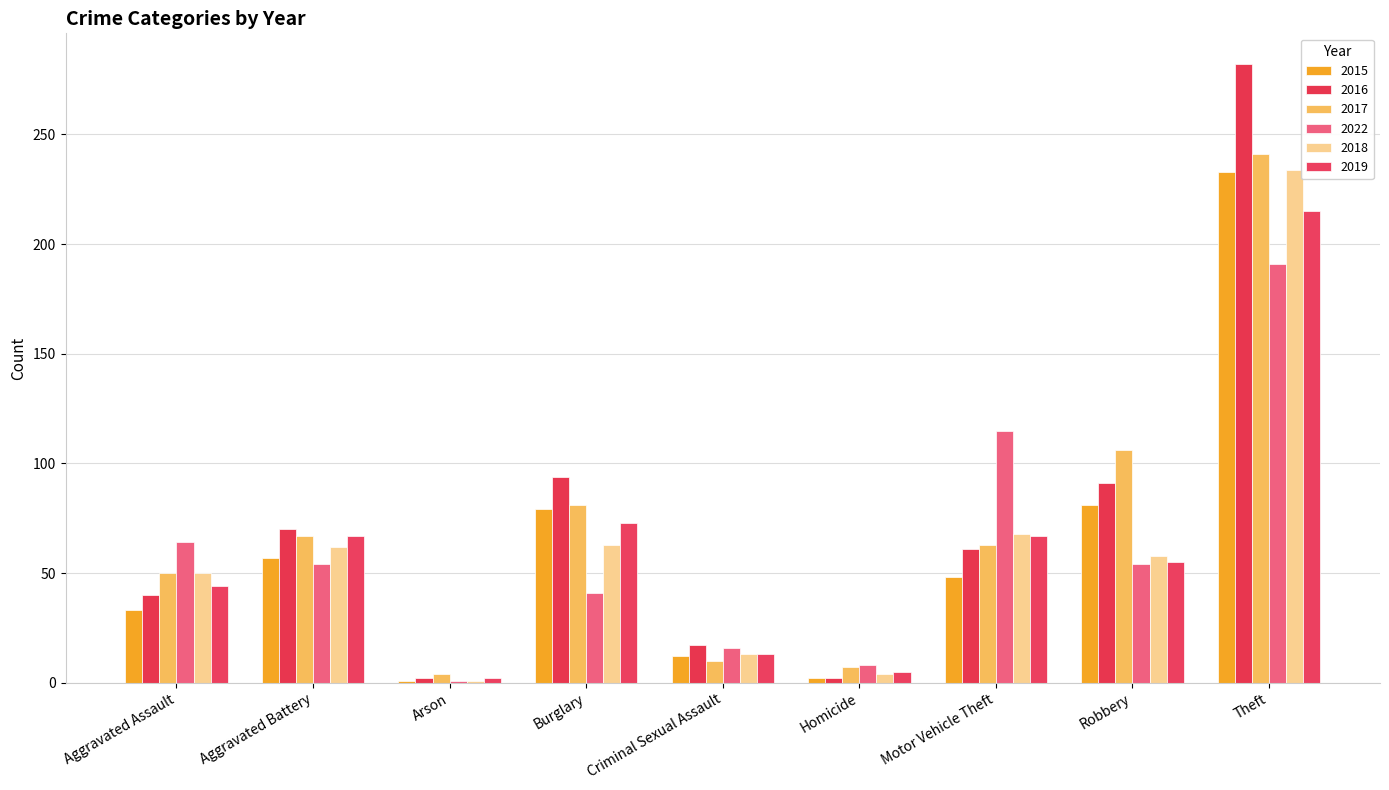

At which label is 2015 closest to 117?

Robbery